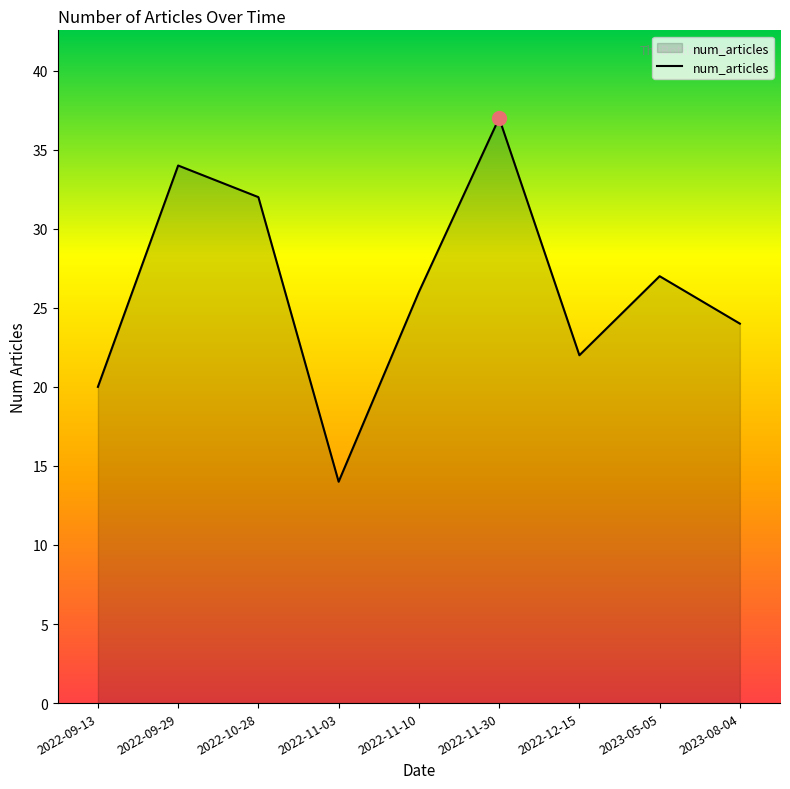

What position from the right is 2022-11-10?

5